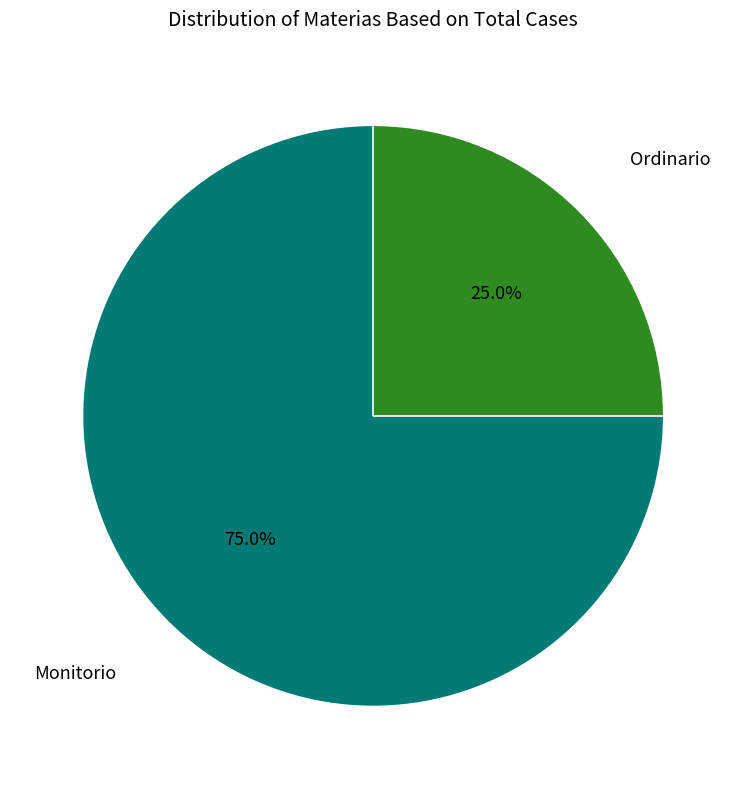

Does any single category account for the majority?

Yes